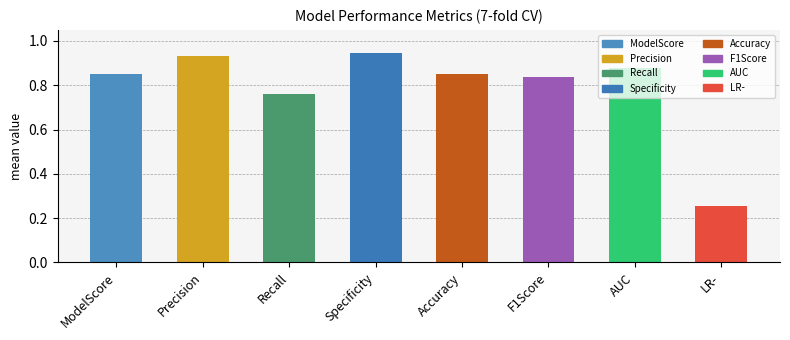

What is the difference between the values at LR- and Specificity?

0.7